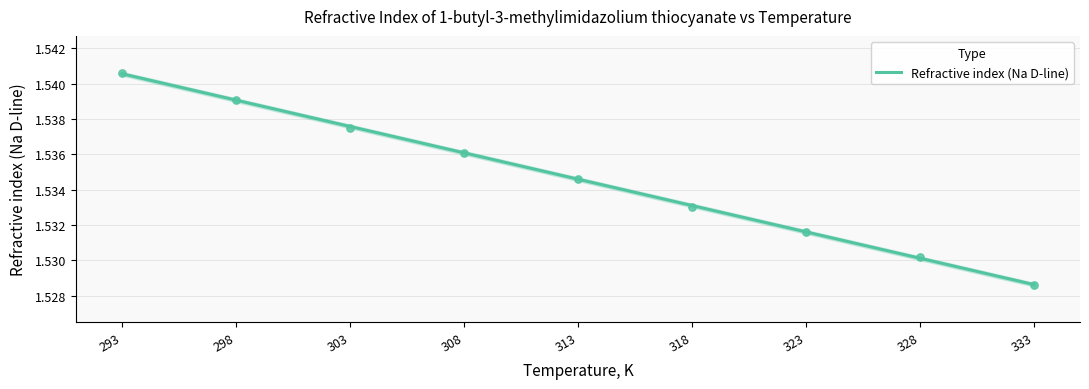

Between 308 and 293, which is larger?

293